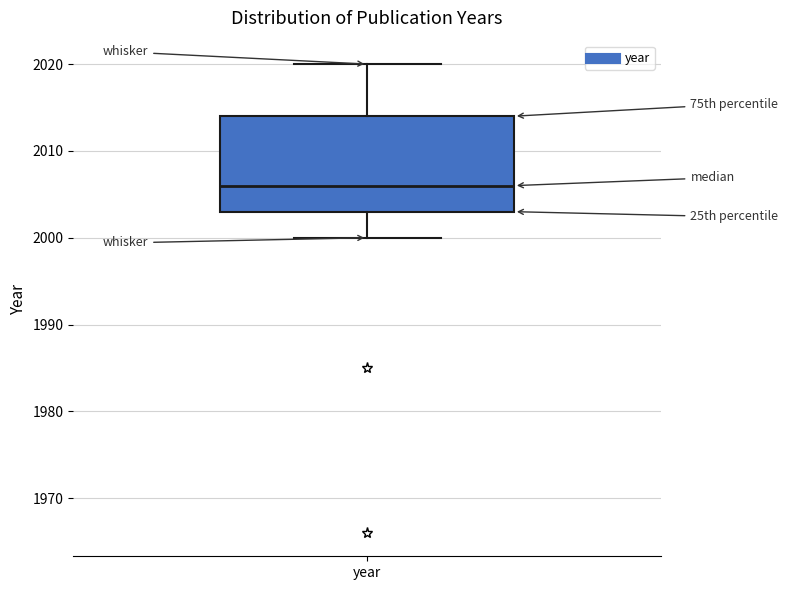

Where is the lower edge of the box for year on the y-axis? The values are not printed on the chart, so give them approximately, as read against the axis.

2003